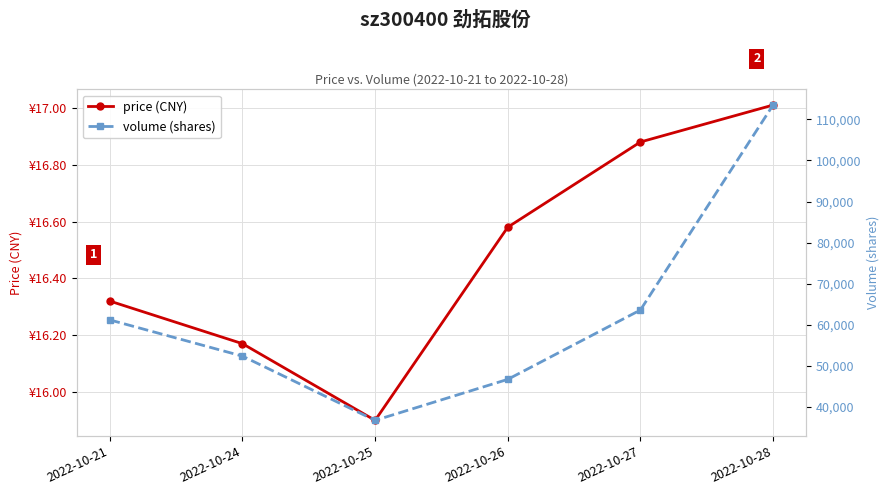

What is the value of the volume (shares) point at the 2nd from the left?

52351.0